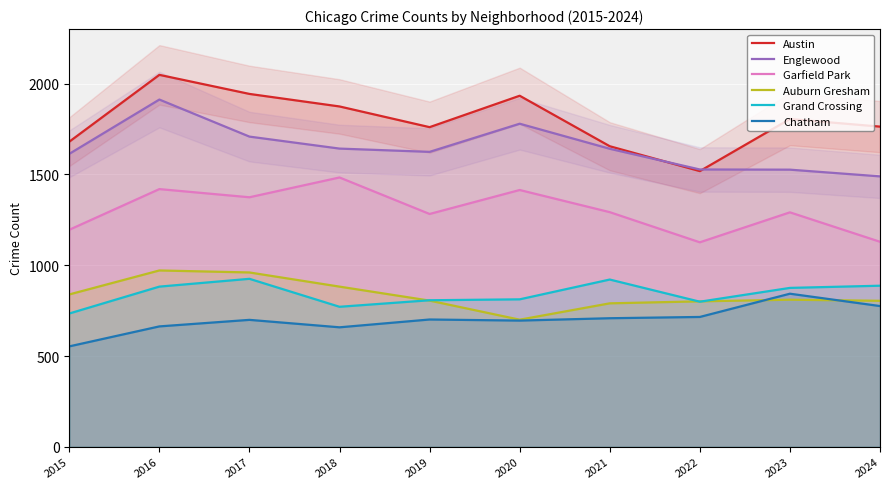

Which series has the largest total across all categories?

Austin